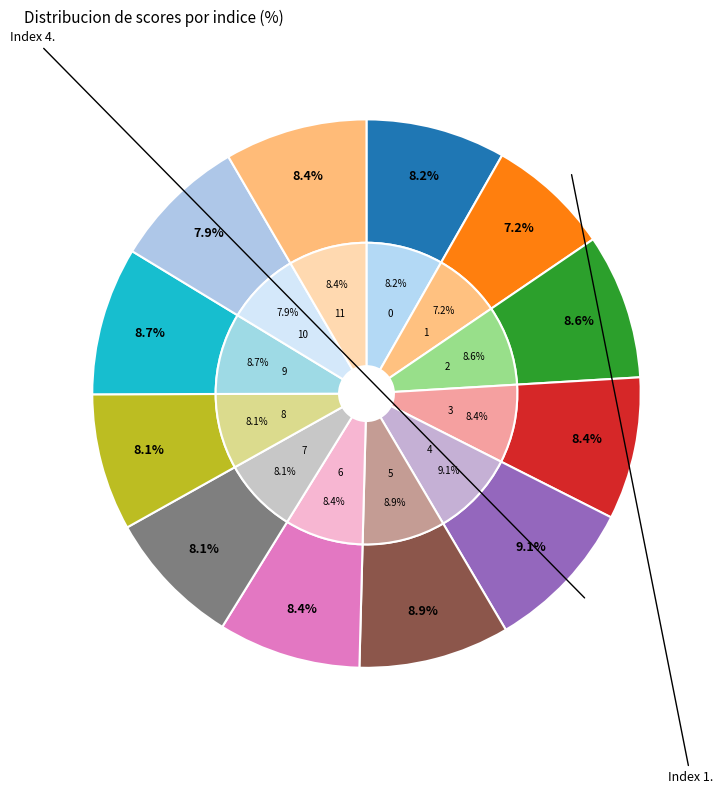

How many segments does this pie chart have?

12